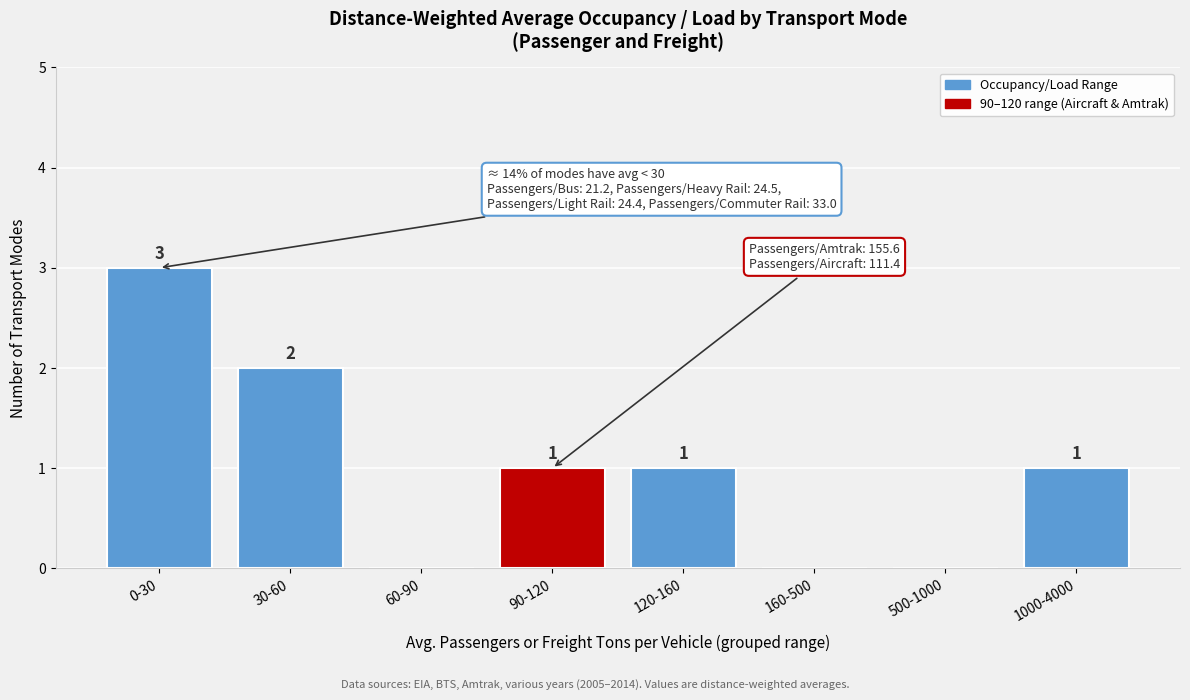

Reading left to right, extract all data points from this chart.

0-30=3	30-60=2	60-90=0	90-120=1	120-160=1	160-500=0	500-1000=0	1000-4000=1